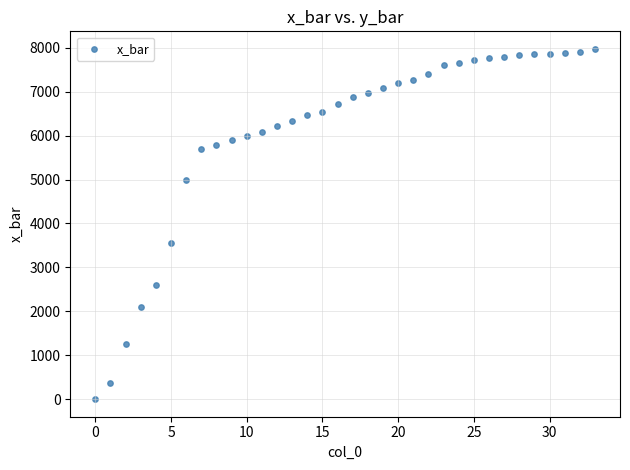

What is the range of Y values (max minus min)?

7974.0